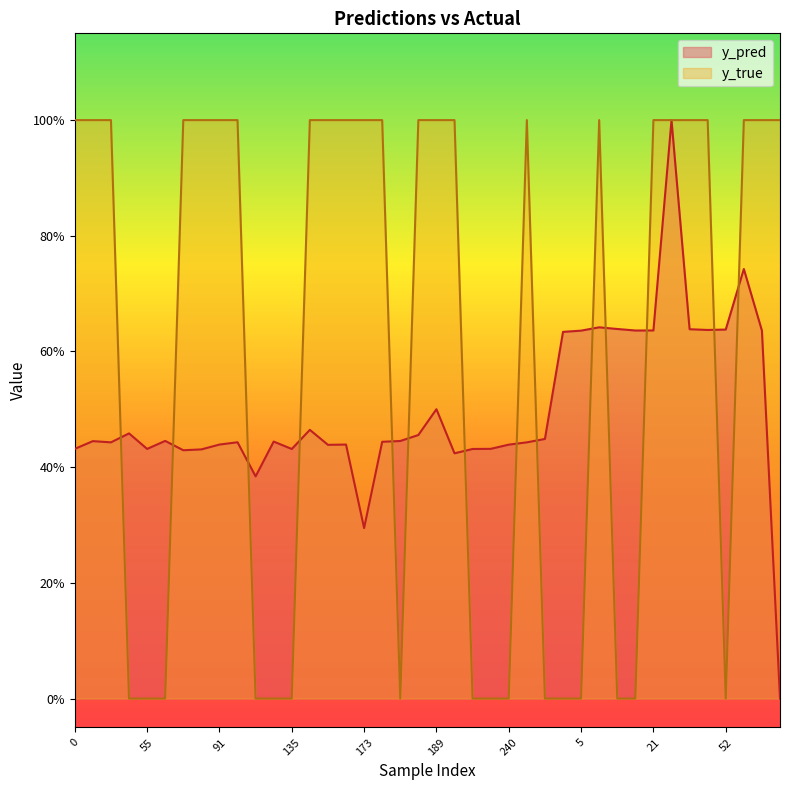

True or false: y_true and y_pred intersect in this chart.

True